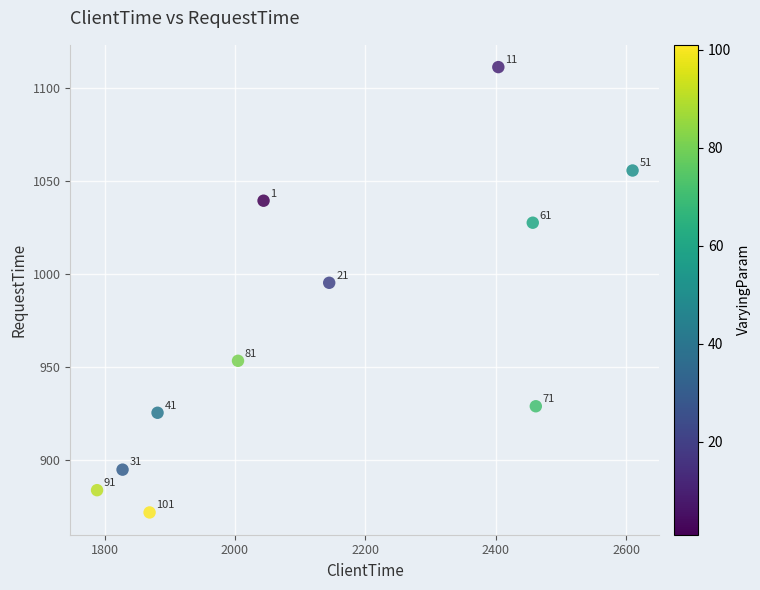

What Y value in the scatter plot is closest to 991?

995.3